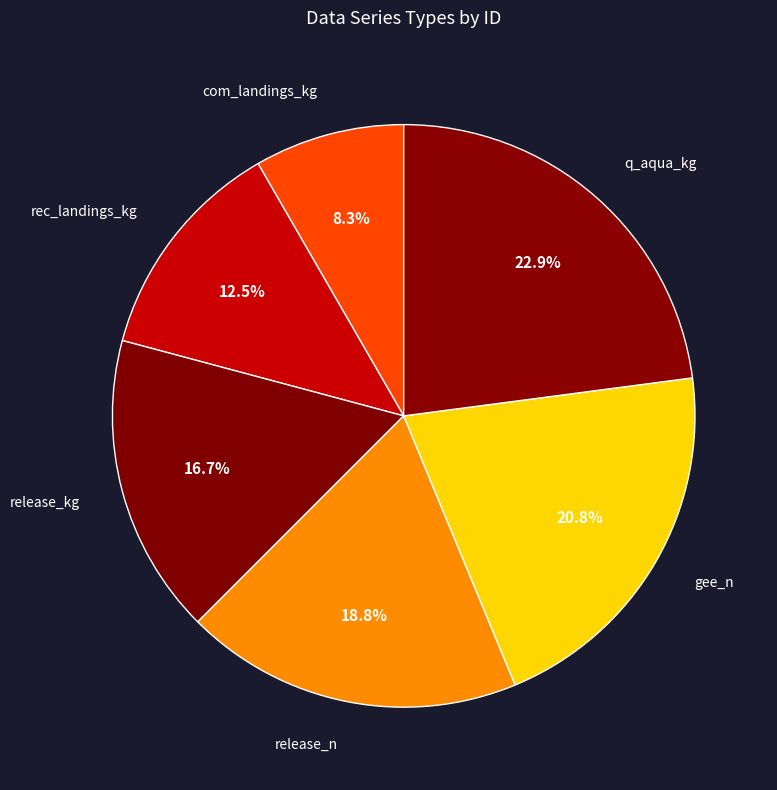

To the nearest percent, what is the difference between the gee_n and rec_landings_kg slice percentages?

8%